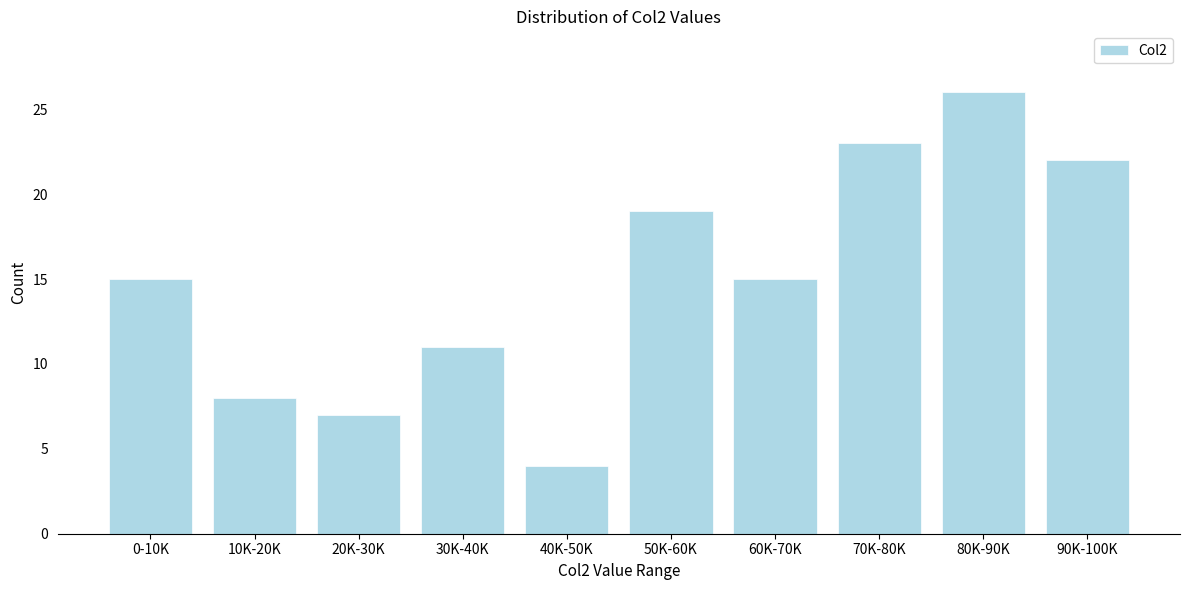

Reading left to right, extract all data points from this chart.

0-10K=15	10K-20K=8	20K-30K=7	30K-40K=11	40K-50K=4	50K-60K=19	60K-70K=15	70K-80K=23	80K-90K=26	90K-100K=22